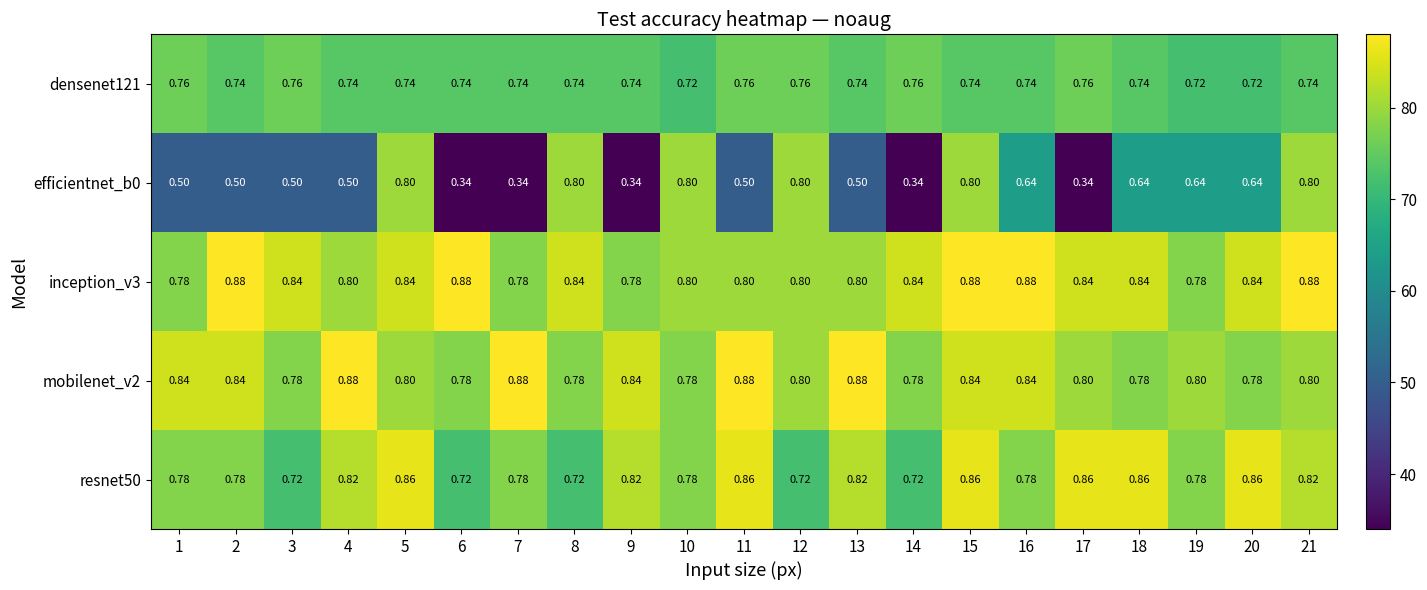

Is the value of inception_v3 at 7 greater than the value of resnet50 at 14?

Yes